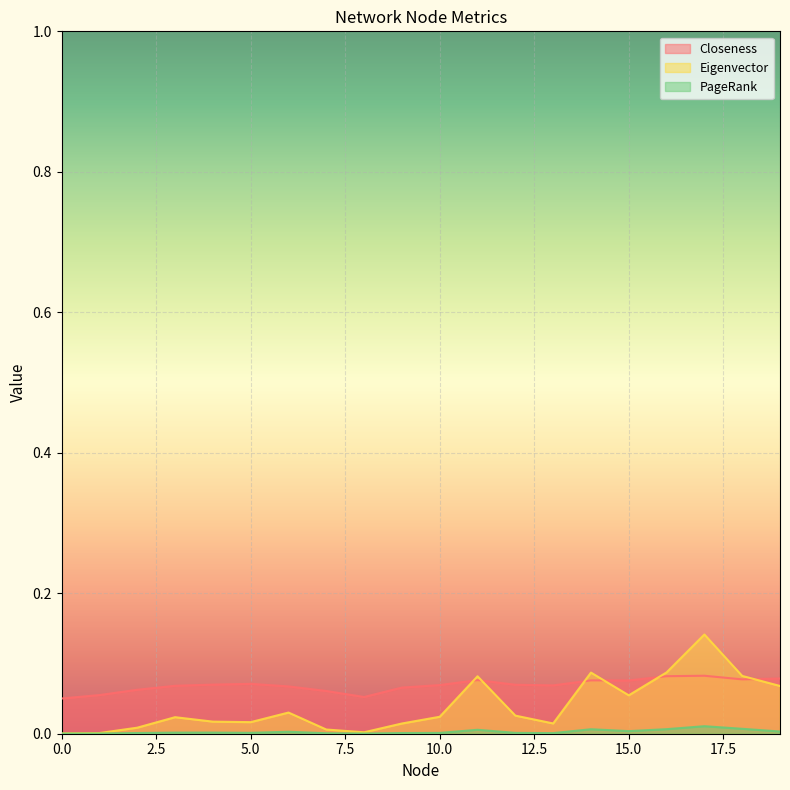

What is the sum of all Closeness values?

1.4